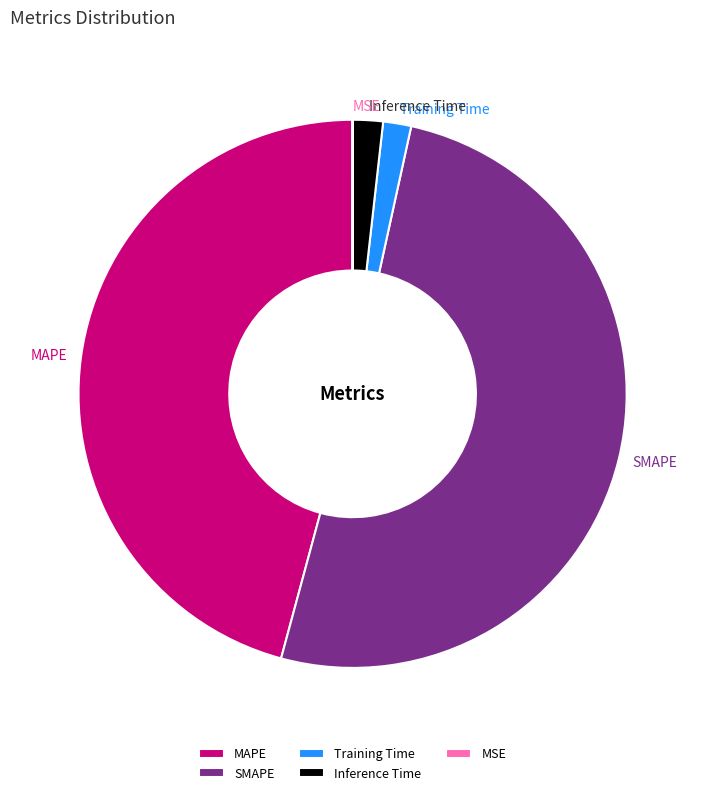

Is it true that SMAPE is 51% of the pie?

True